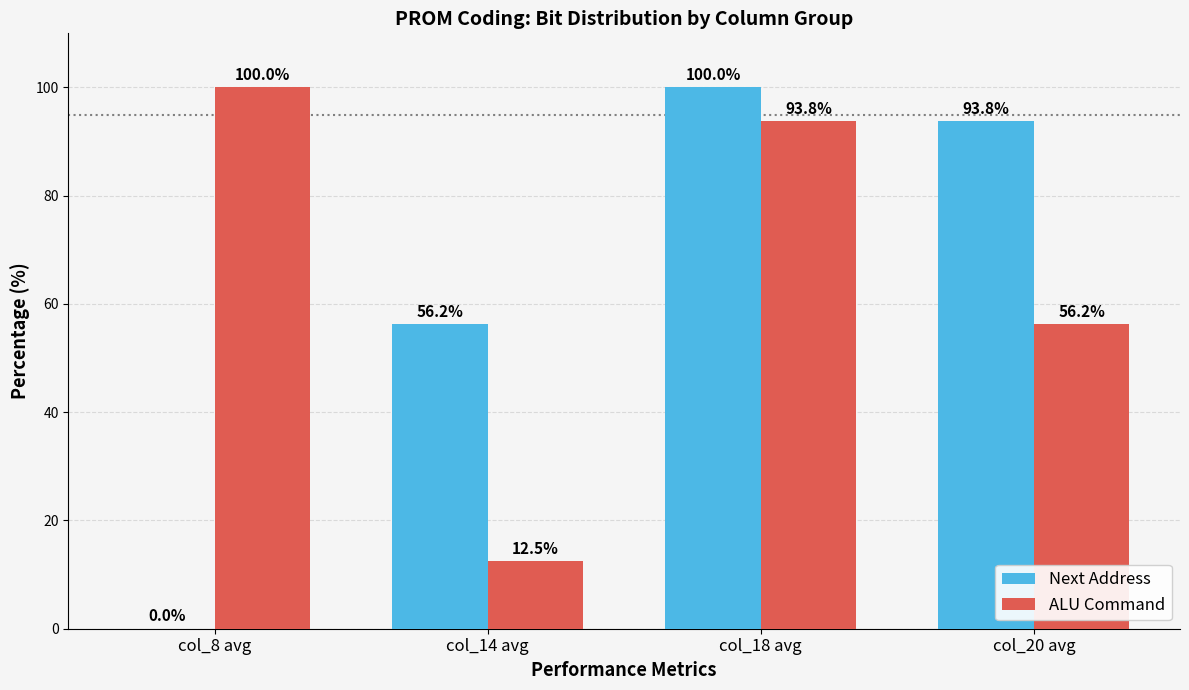

What is the average value of the Next Address series?

62.5